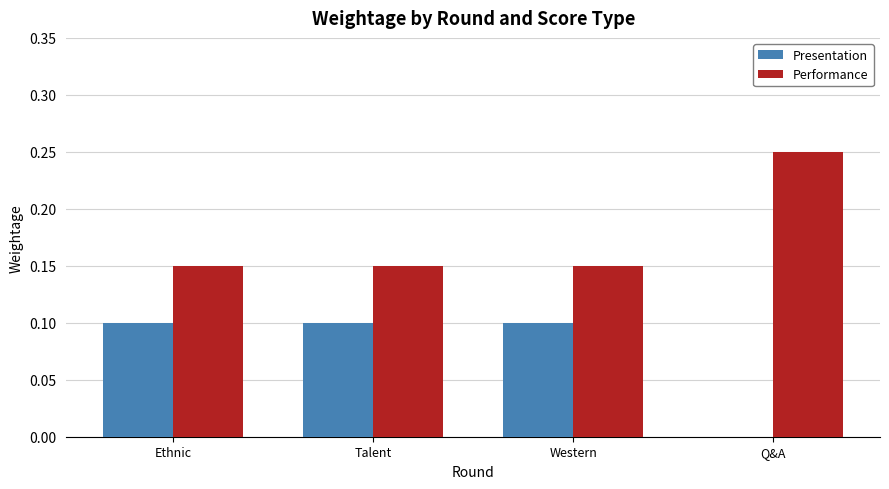

Is it true that Presentation equals 0.1 at Talent?

True